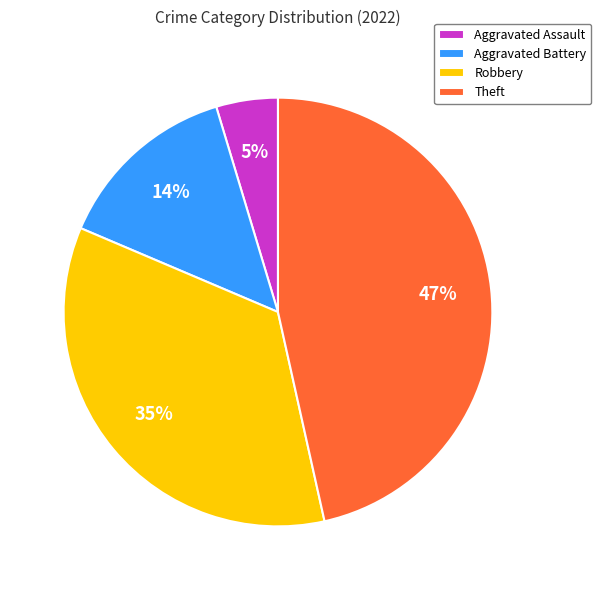

Is there any slice that represents more than half of the pie?

No